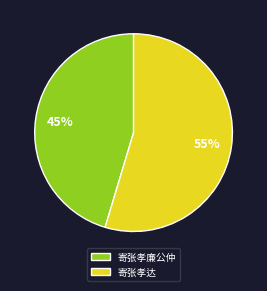

Combined, do 寄张孝廉公仲 and 寄张孝达 account for over 50%?

Yes